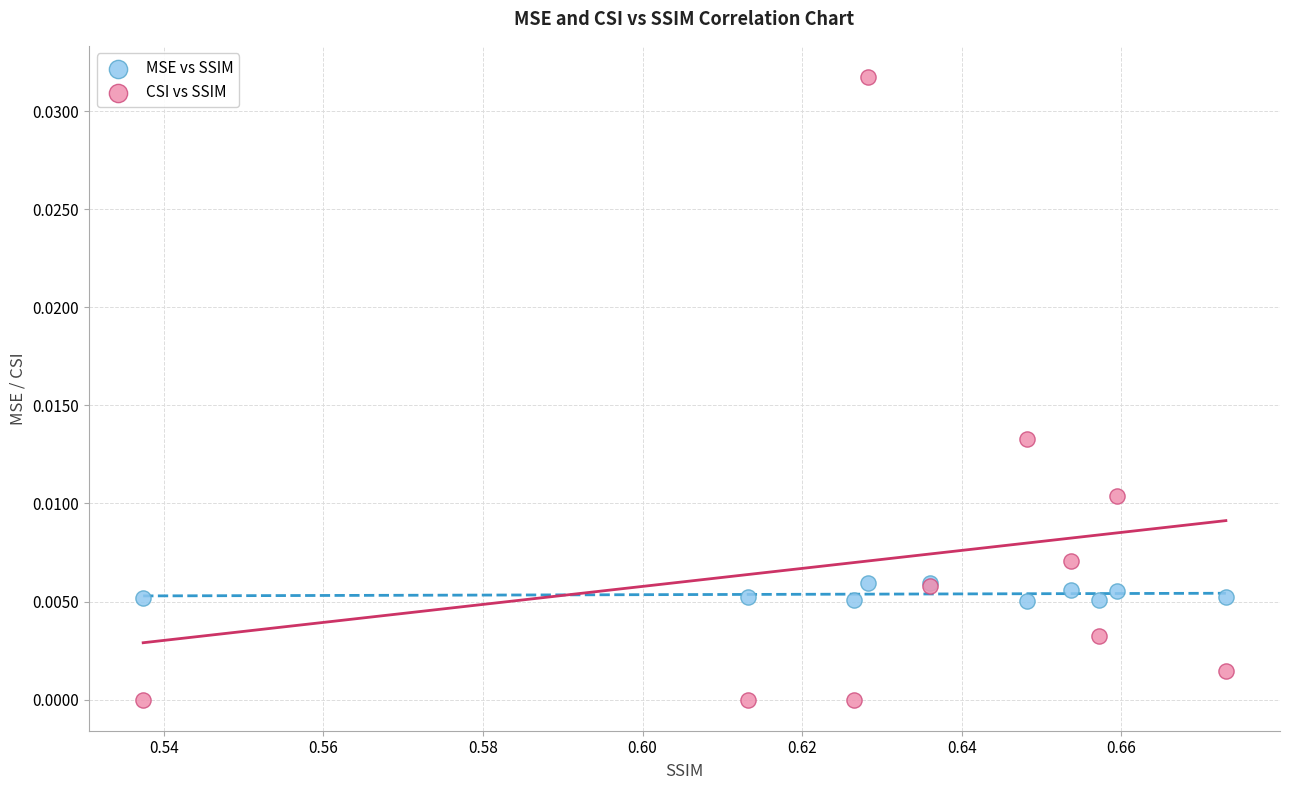

Which series contains the highest Y value?

CSI vs SSIM